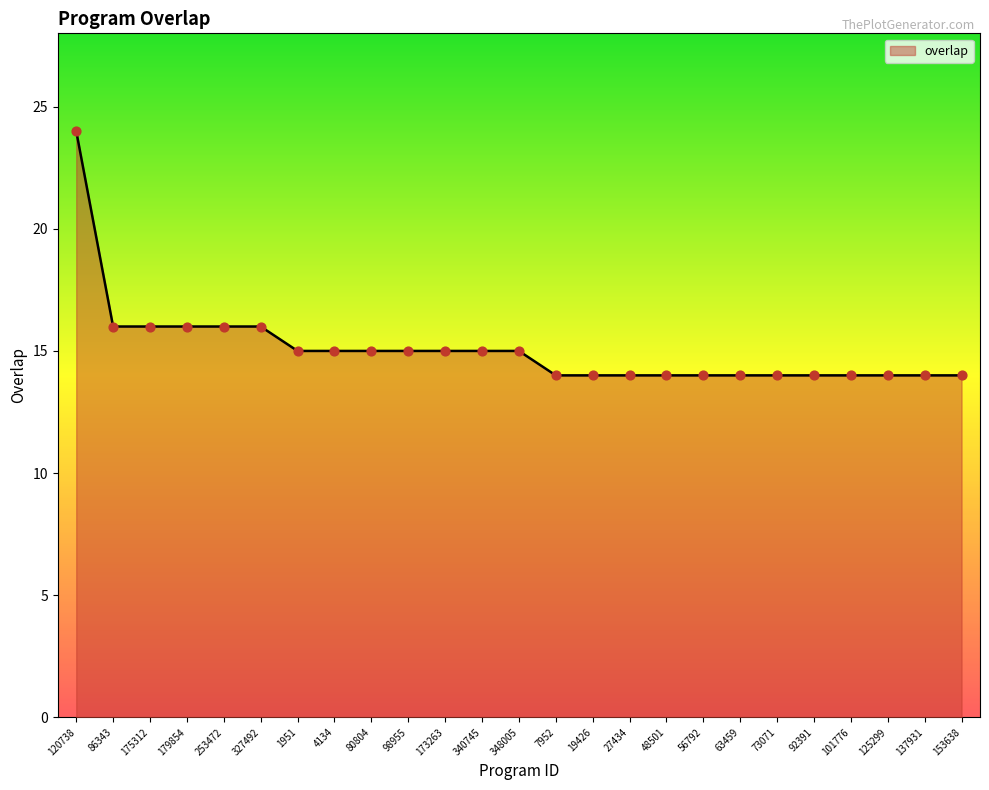

Approximately how many times larger is the value at 348005 compared to 153638?

1.1